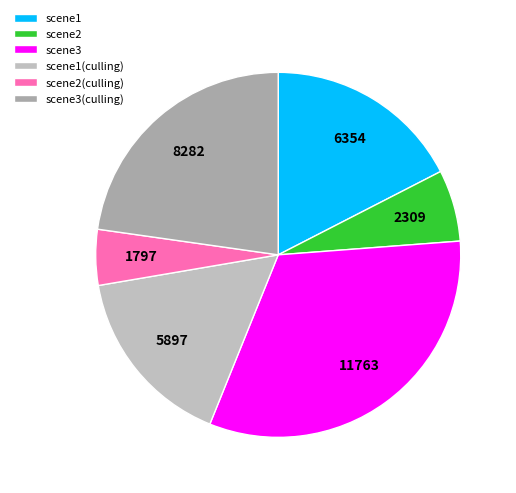

To the nearest percent, what is the difference between the largest and smallest slice percentages?

27%